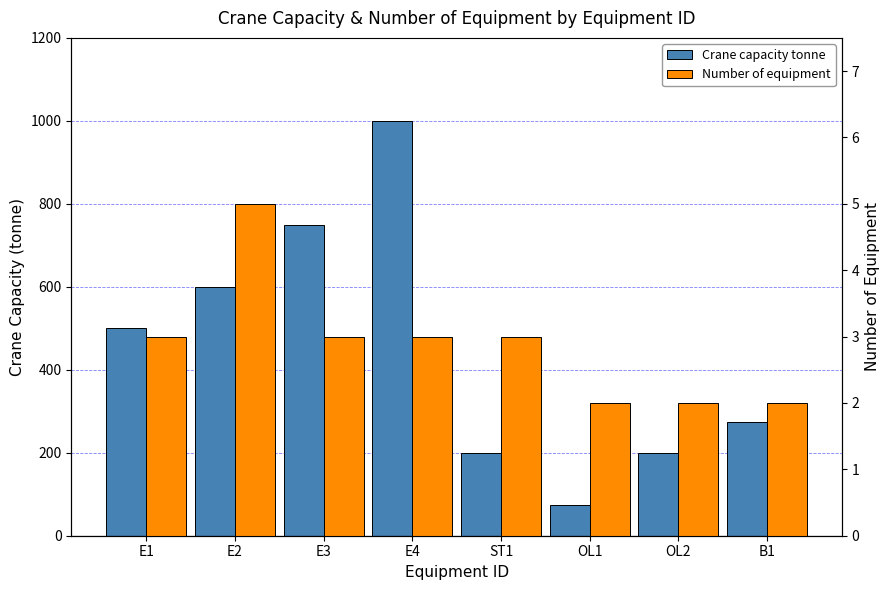

List the series in order of their peak value, highest first.

Crane capacity tonne, Number of equipment